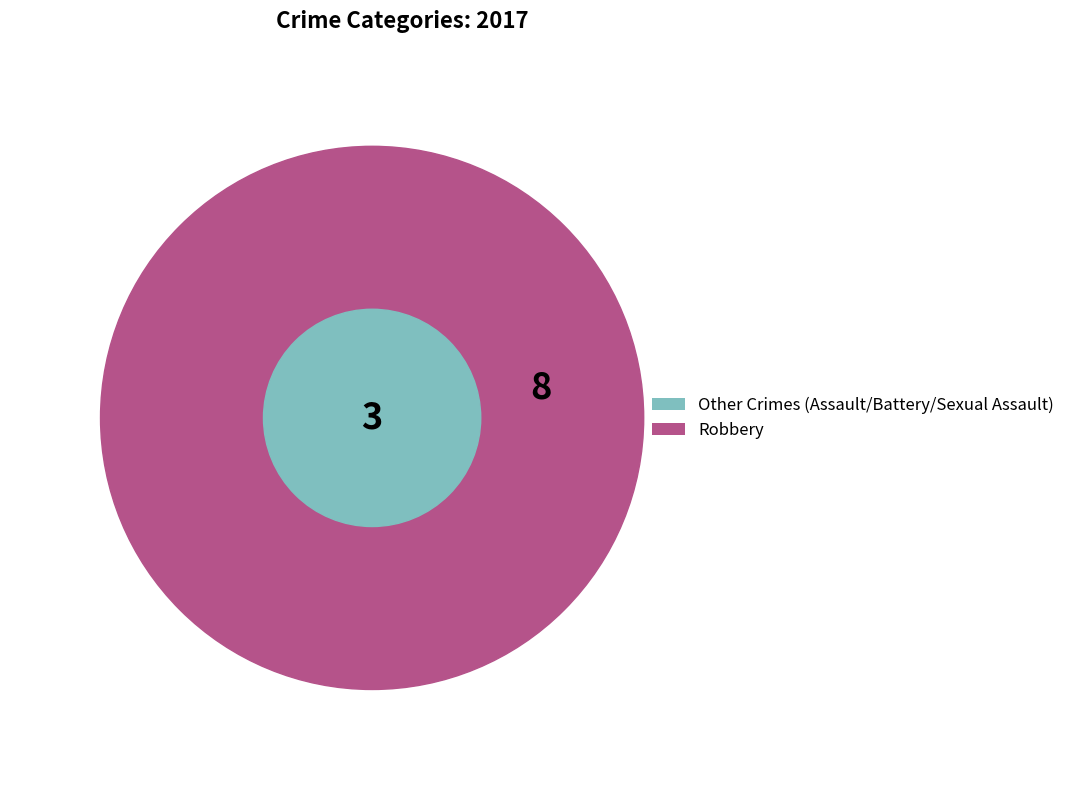

Which slice is the largest?

Robbery